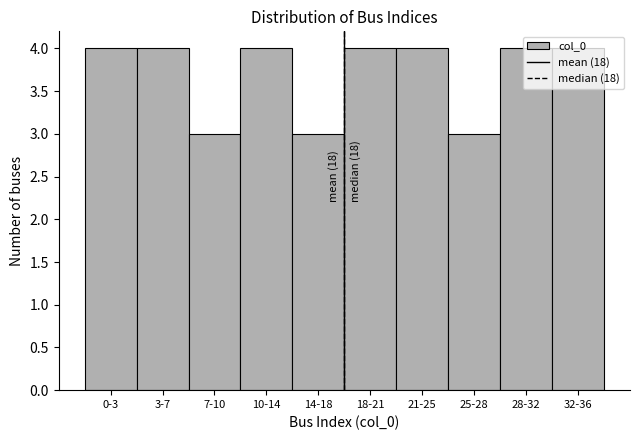

What is the greatest value displayed?

4